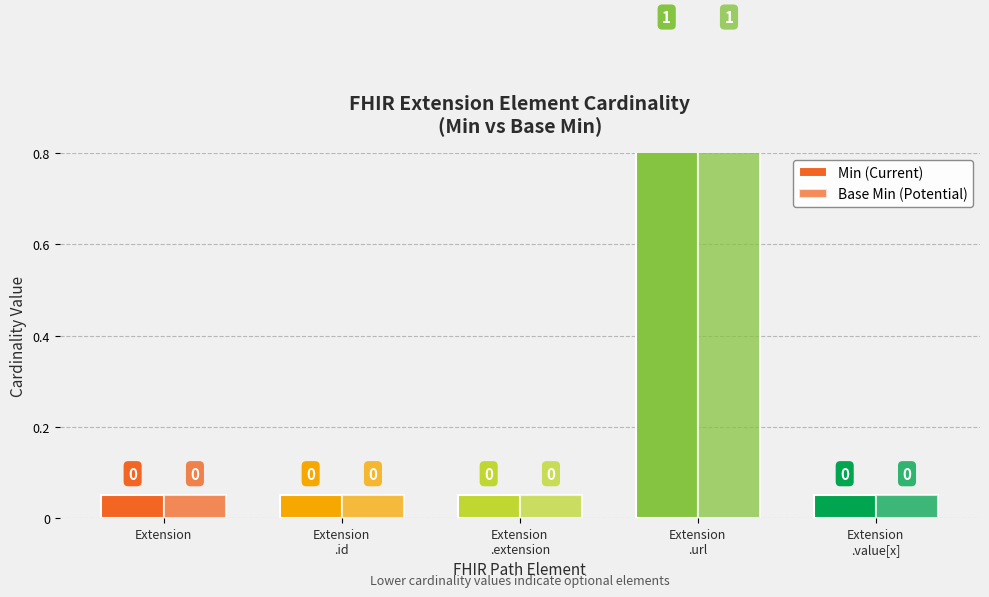

Between Extension.id and Extension.value[x], which is larger?

Extension.id